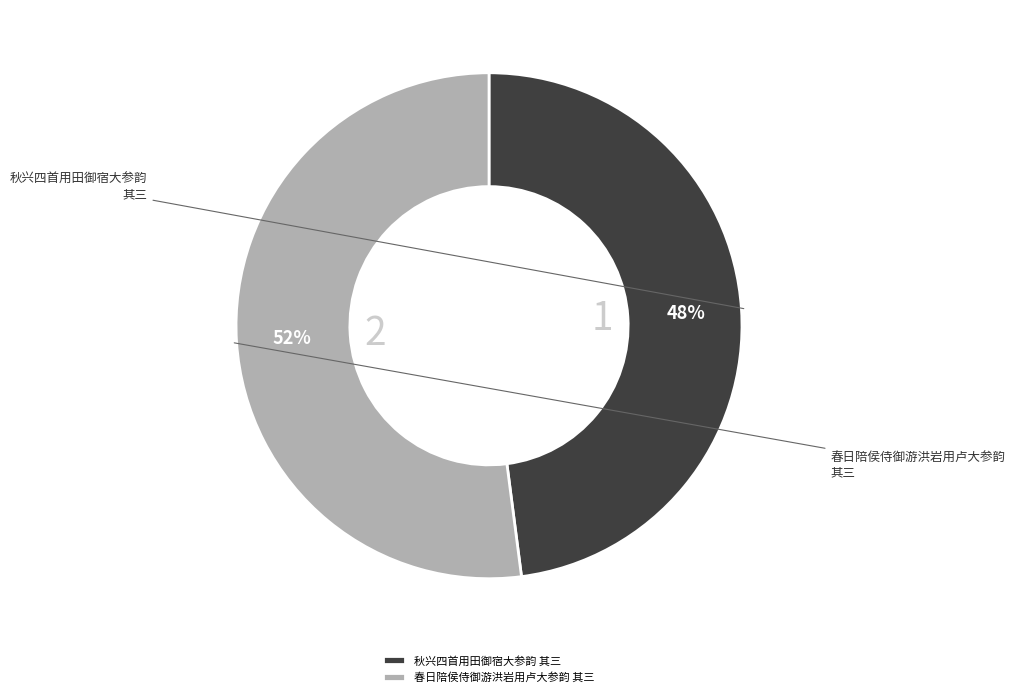

Which category accounts for the majority?

春日陪侯侍御游洪岩用卢大参韵 其三